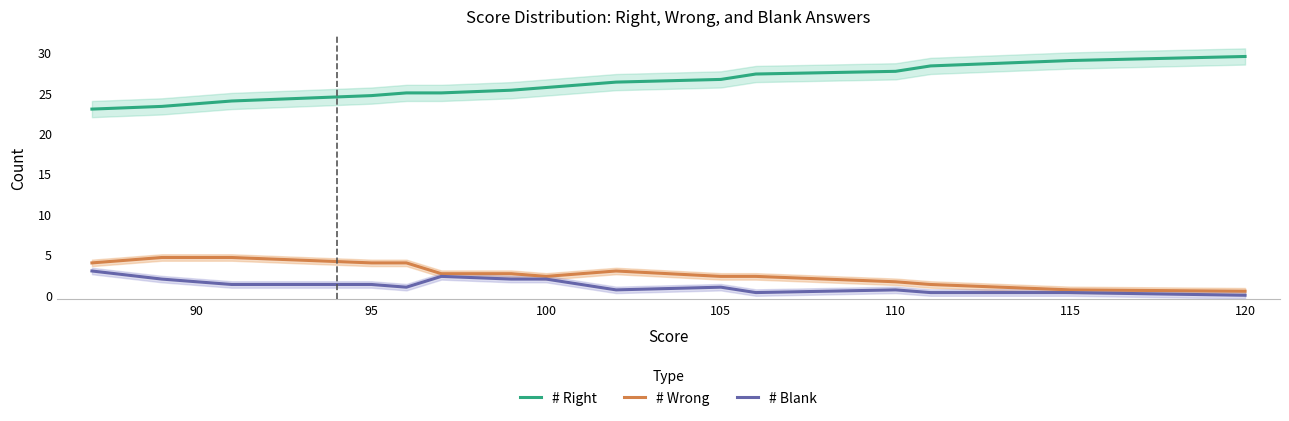

What are all the series names shown in the legend?

# Right, # Wrong, # Blank